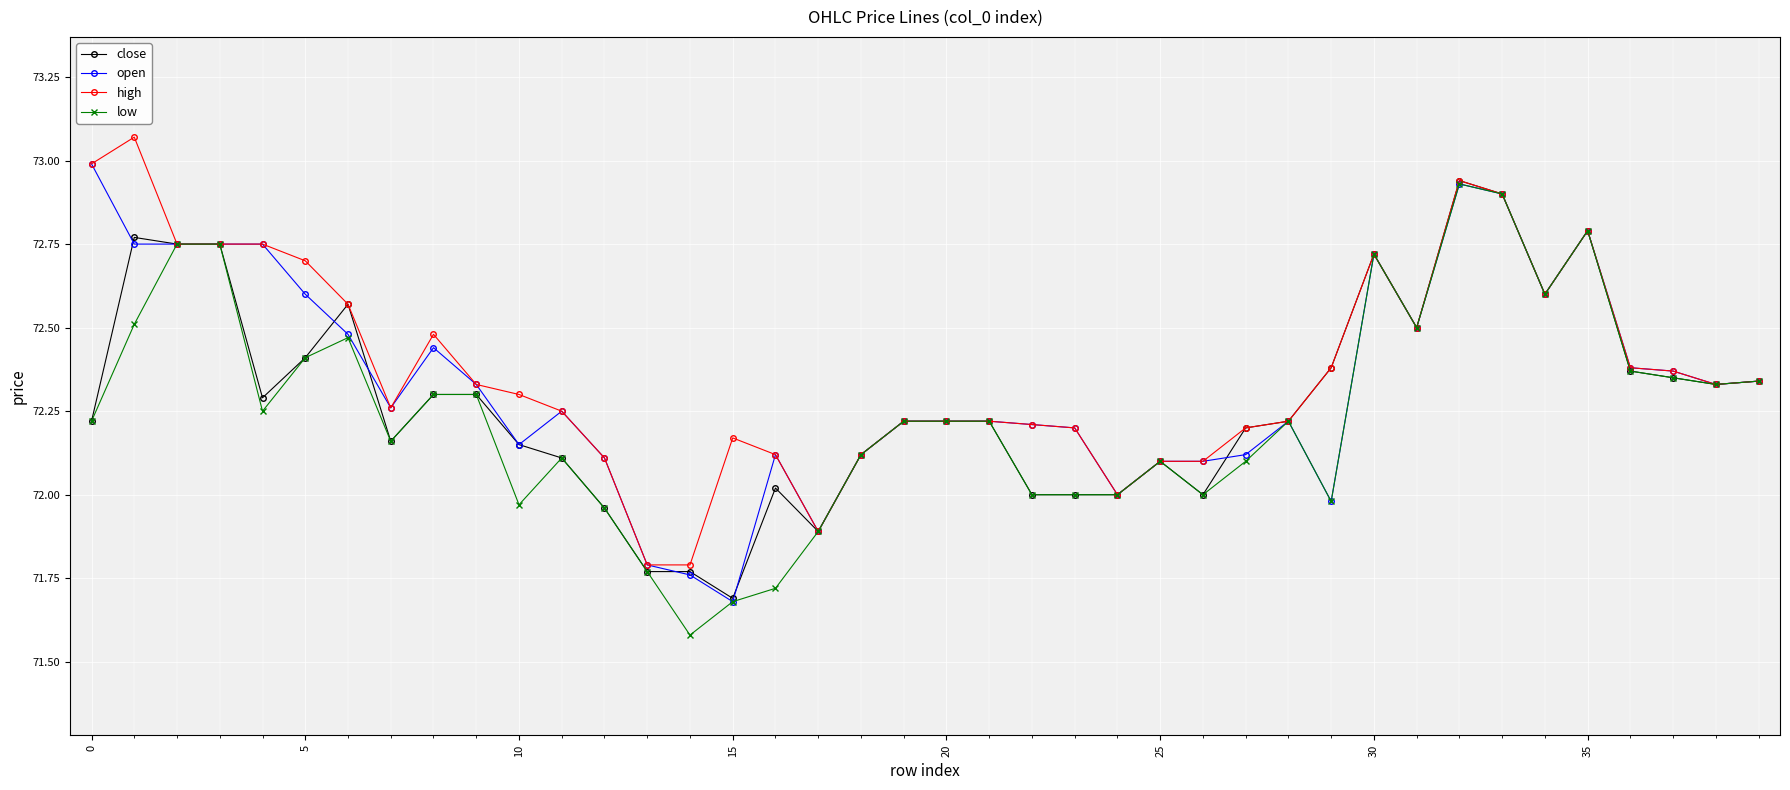

How many distinct data groups are displayed?

4